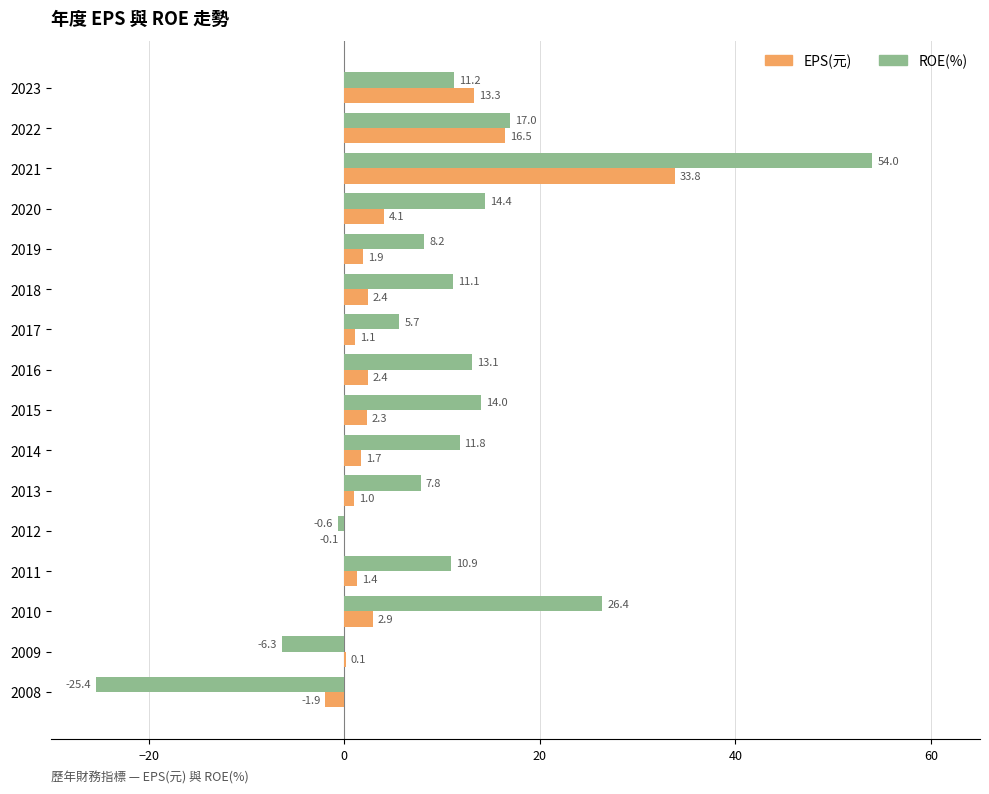

What is the sum of the ROE(%) values at 2018 and 2019?

19.3